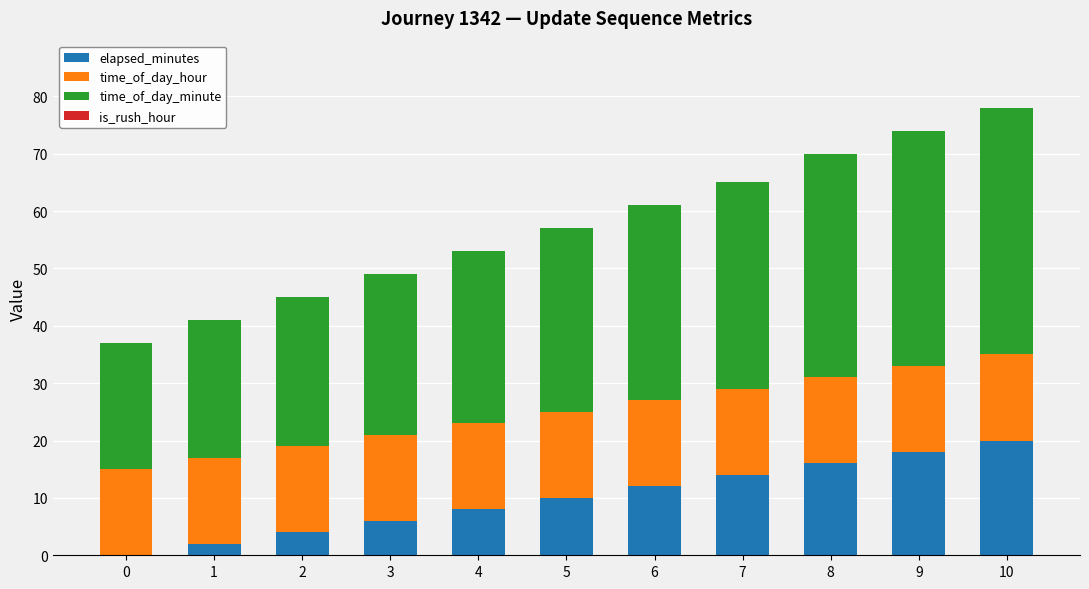

What is the approximate value of elapsed_minutes at 7, to the nearest 10?

10